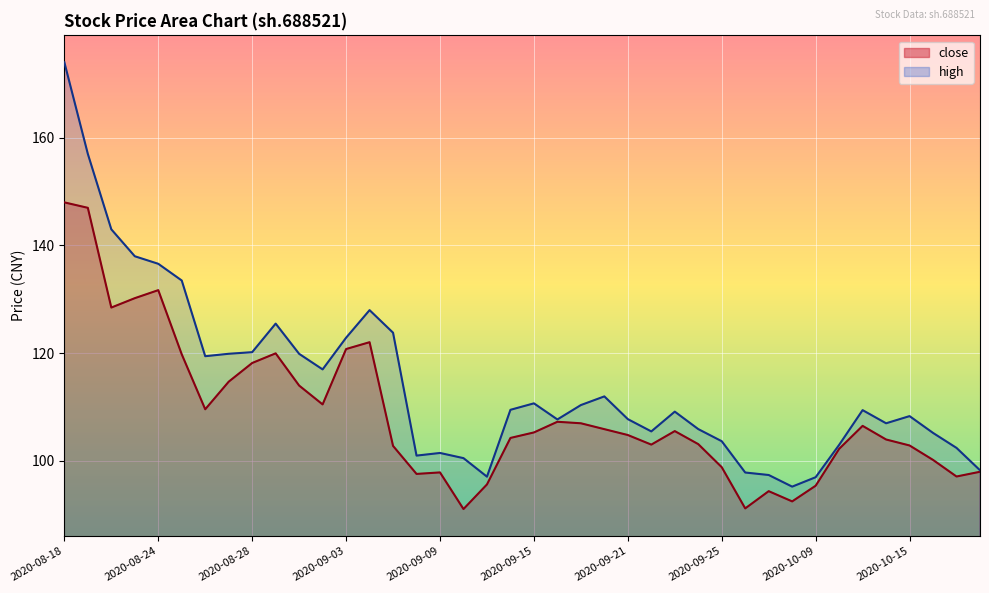

What is the minimum value for close?

91.1